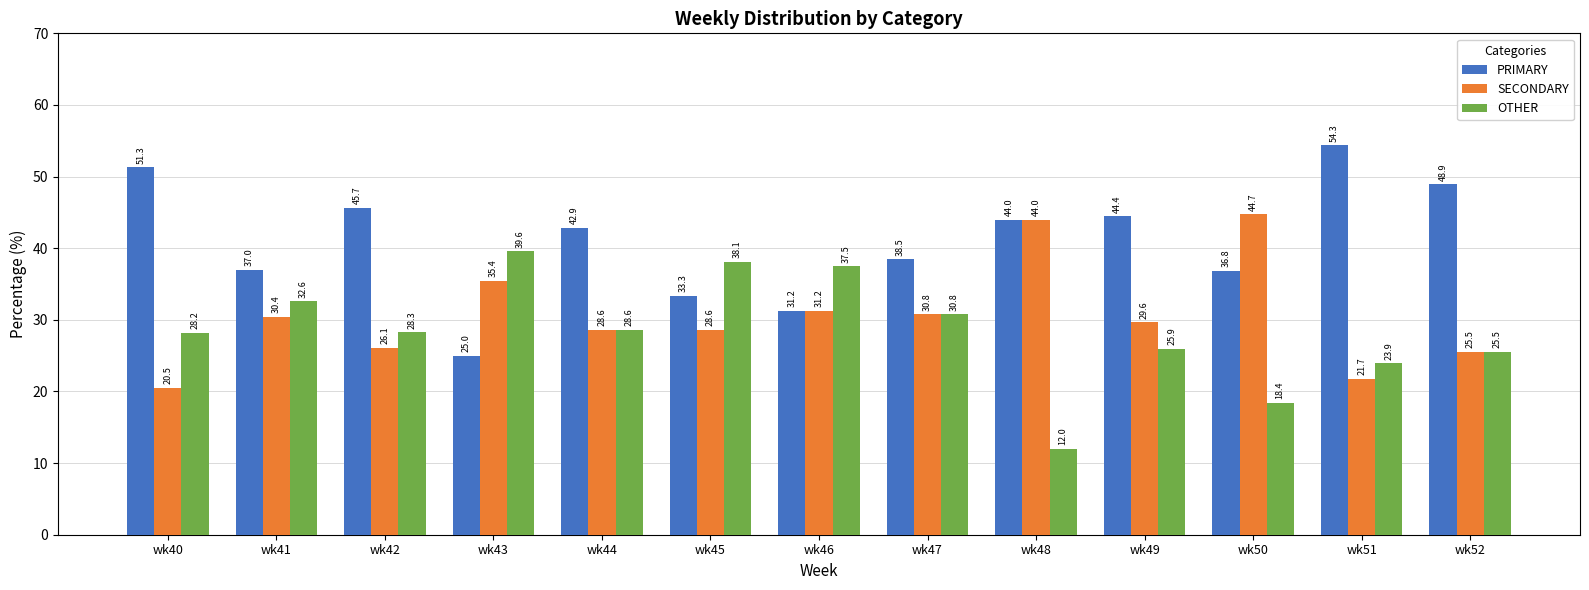

How many values in the PRIMARY series are below 42?

6